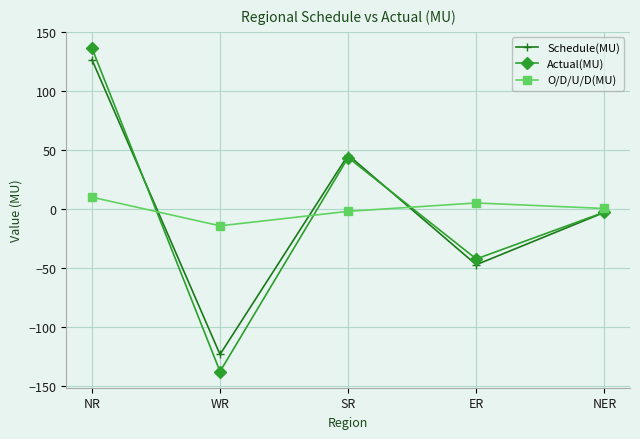

What is the sum of the Actual(MU) values at WR and NER?

-141.0